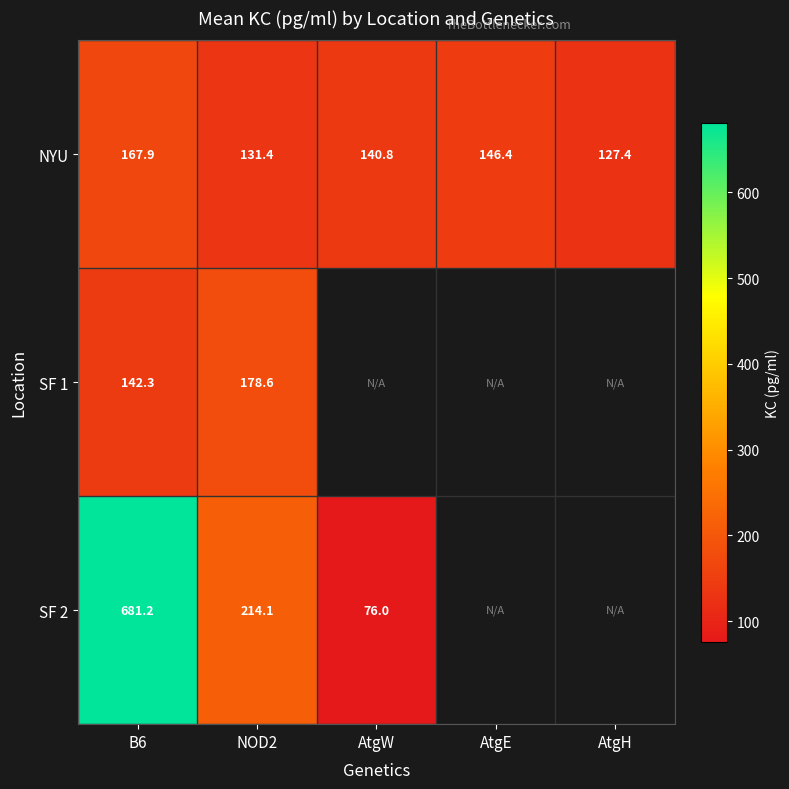

Is the value of NYU at NOD2 greater than the value of SF 1 at NOD2?

No